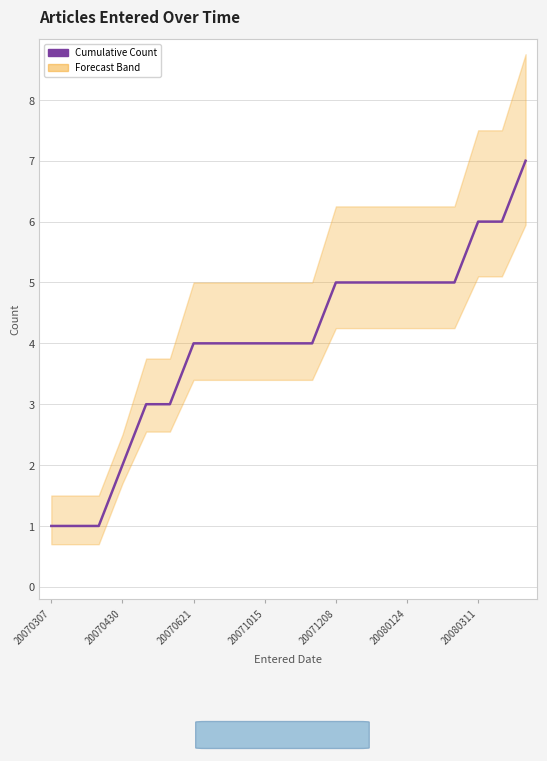

Count the number of data series in this chart.

1